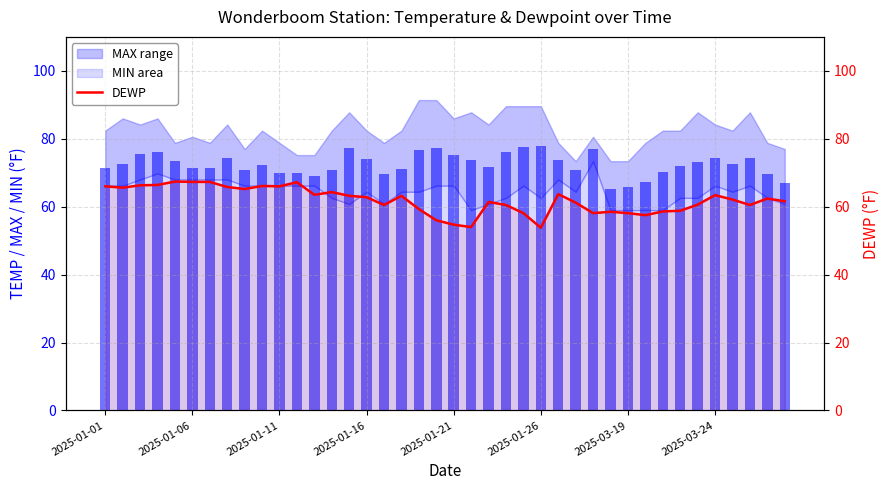

Does the chart contain any negative values?

No